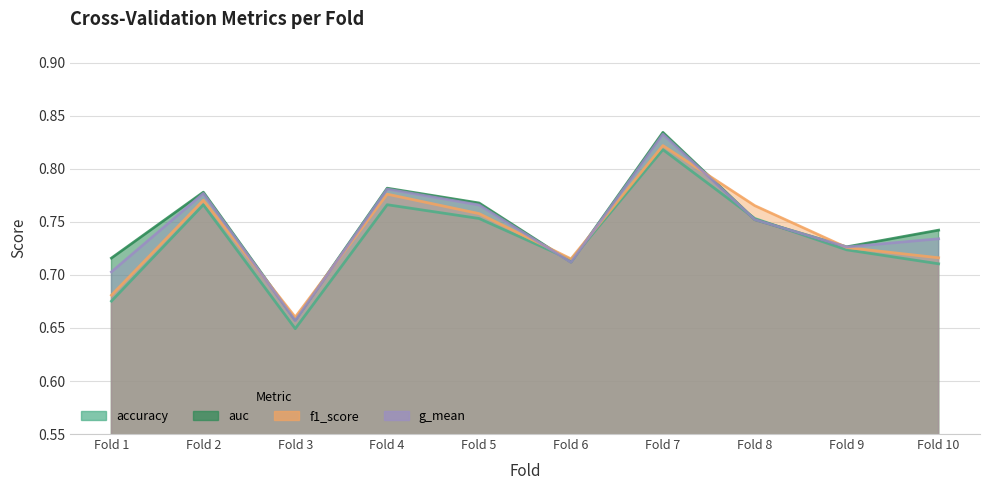

List the series in order of their overall mean, lowest first.

accuracy, f1_score, g_mean, auc